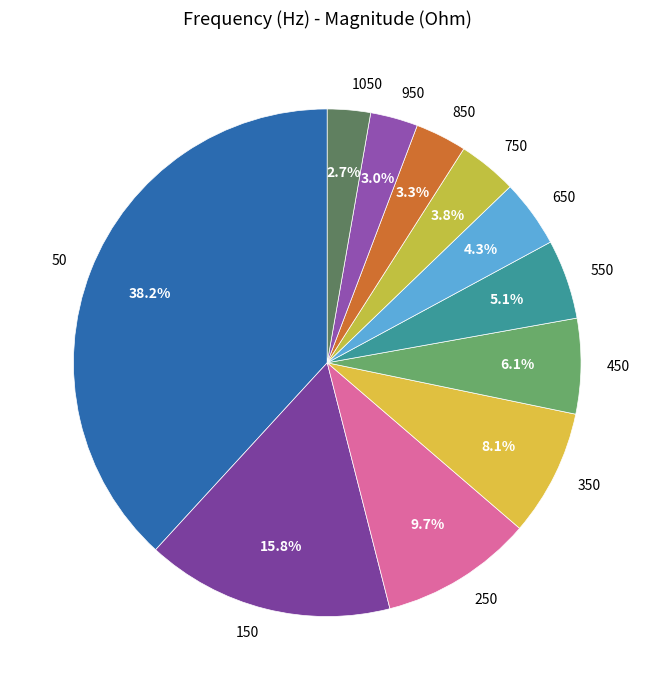

How many slices are in this pie chart?

11